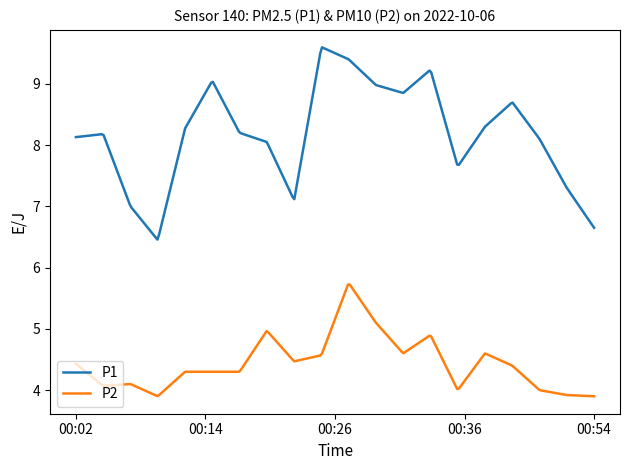

List the series in order of their overall mean, highest first.

P1, P2